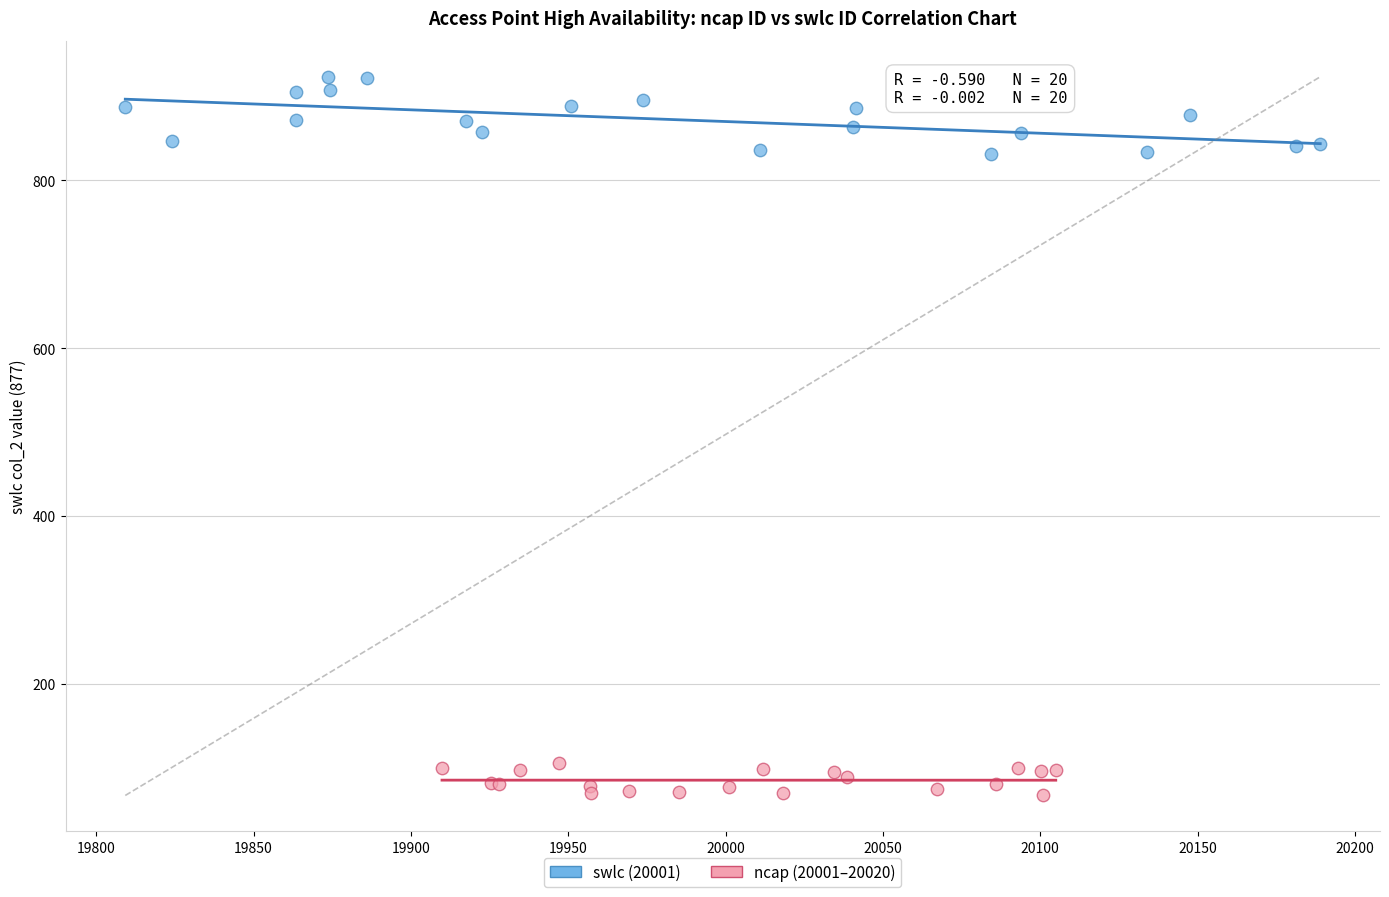

Which series contains the highest Y value?

swlc (20001)